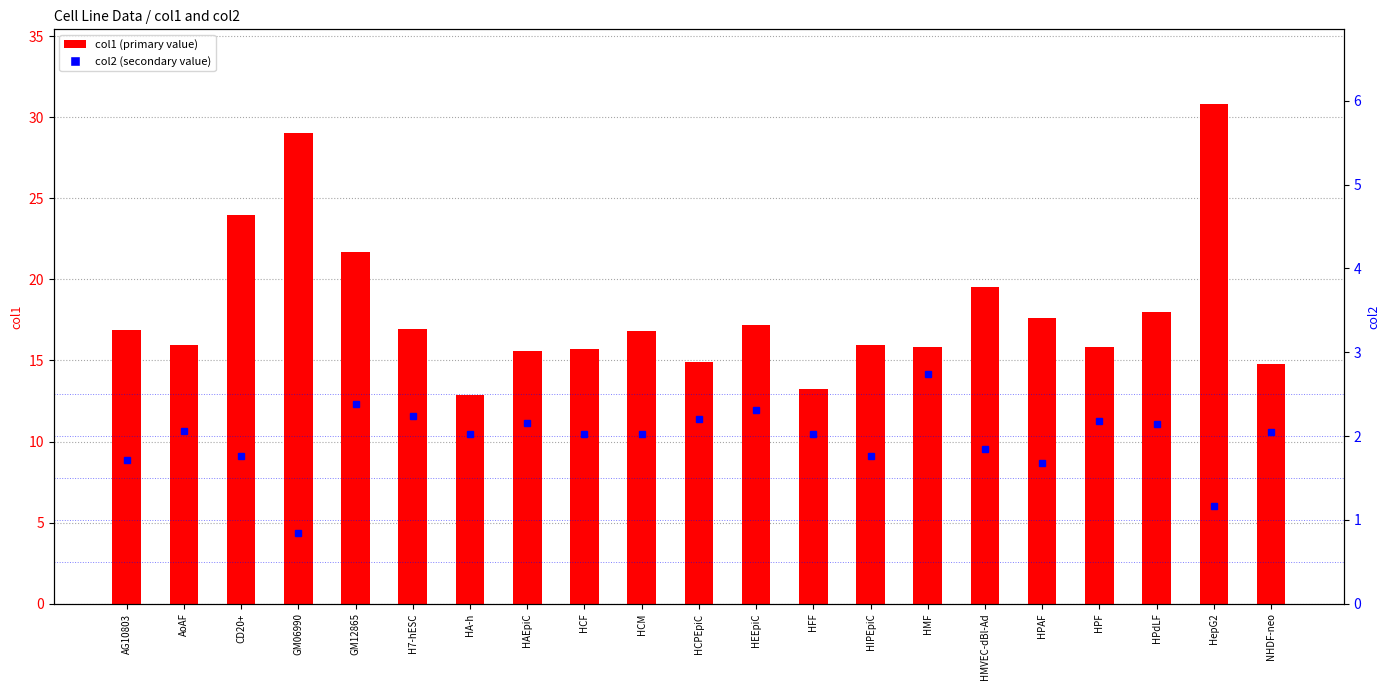

Read the col2 (rank) value at HepG2.

1.2